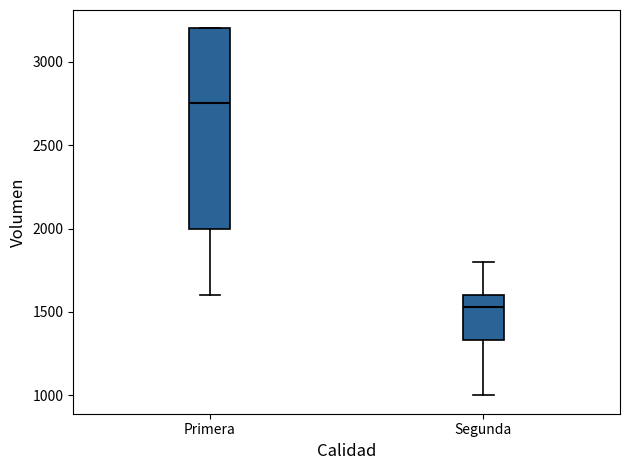

Where is the lower edge of the box for Primera on the y-axis? The values are not printed on the chart, so give them approximately, as read against the axis.

2000